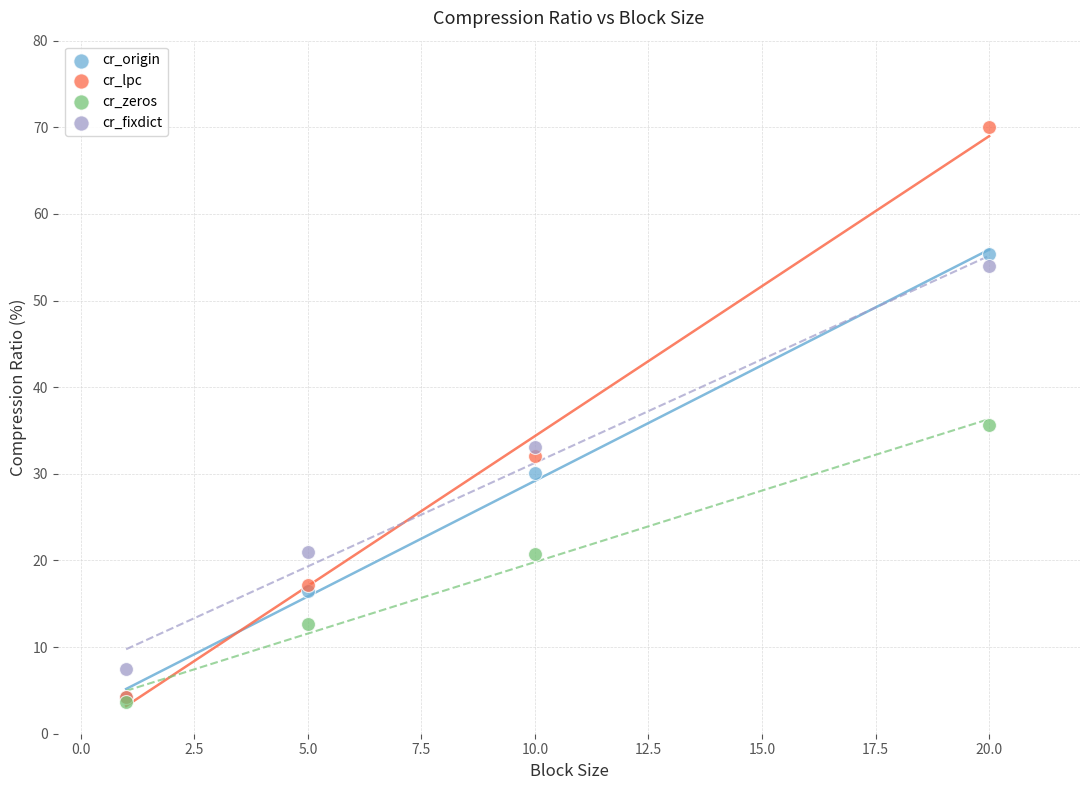

What are all the series names shown in the legend?

cr_origin, cr_lpc, cr_zeros, cr_fixdict